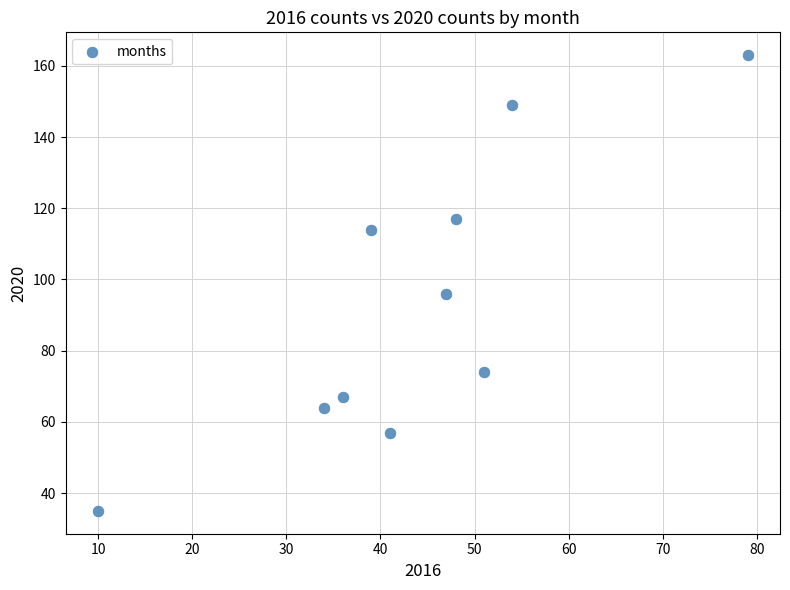

What is the range of Y values (max minus min)?

128